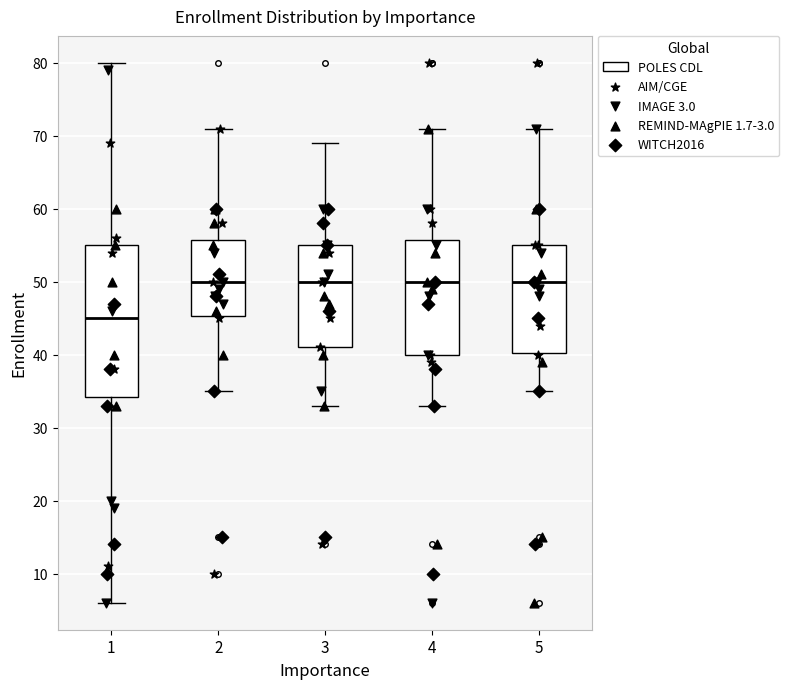

Where does the median line of the box at x = 1 sit on the y-axis? The values are not printed on the chart, so give them approximately, as read against the axis.

45